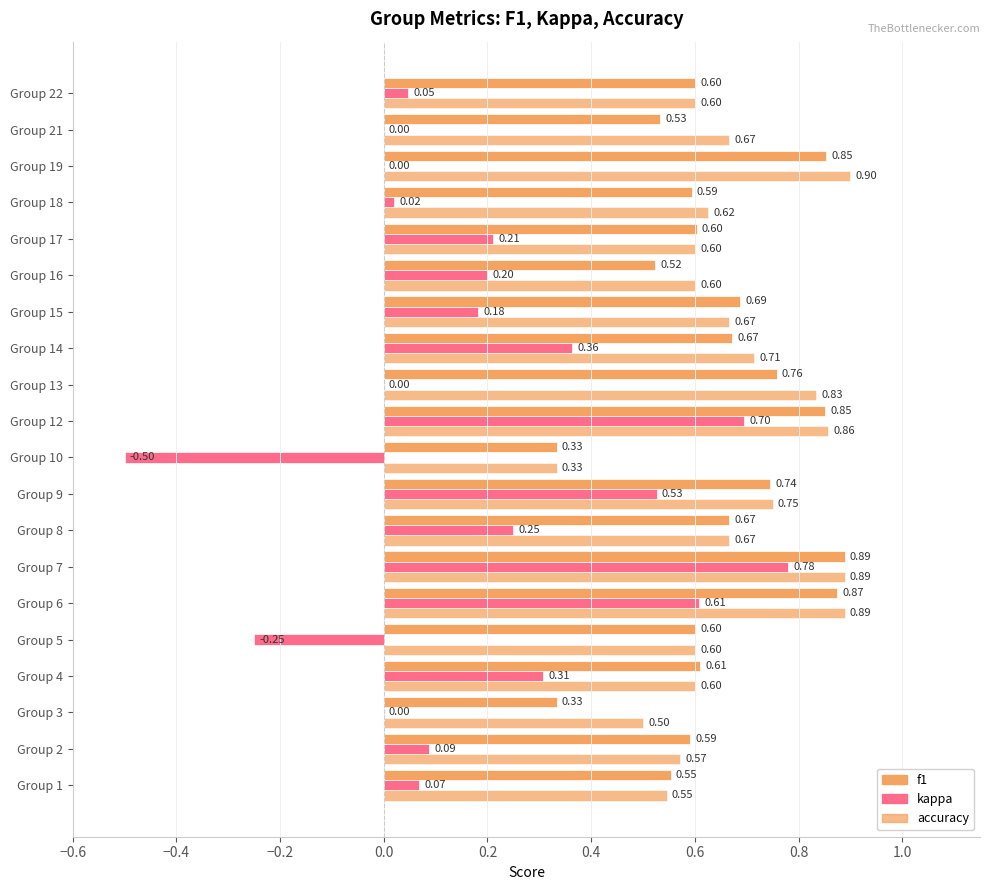

How many series are shown in this chart?

3